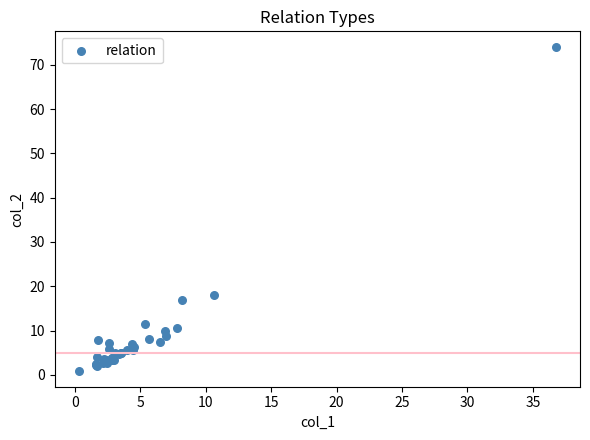

What Y value in the scatter plot is closest to 37?

18.0